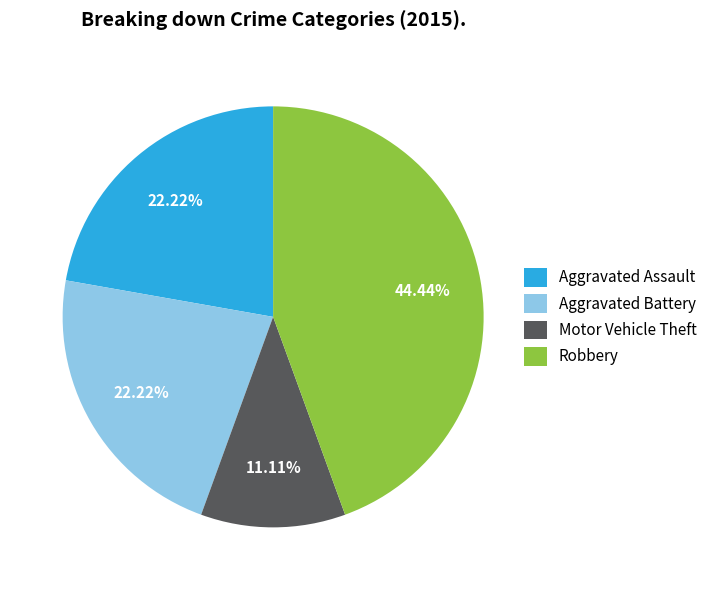

To the nearest percent, what is the difference between the largest and smallest slice percentages?

33%